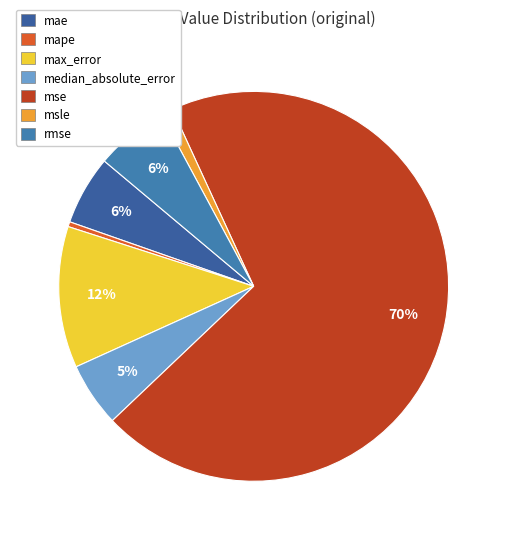

Which slice is the smallest?

mape